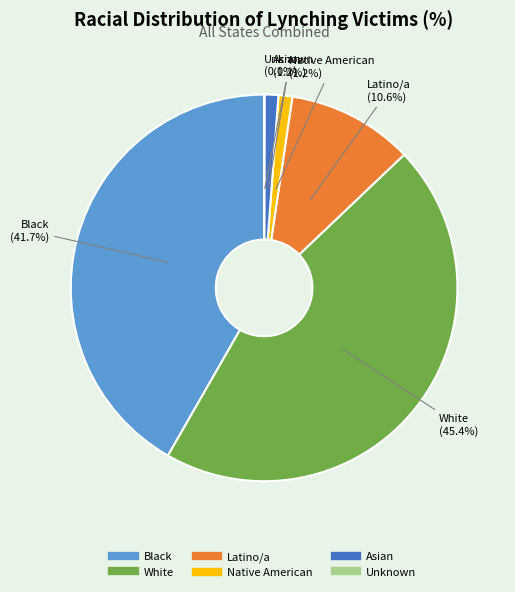

What is the largest slice in the pie chart?

White